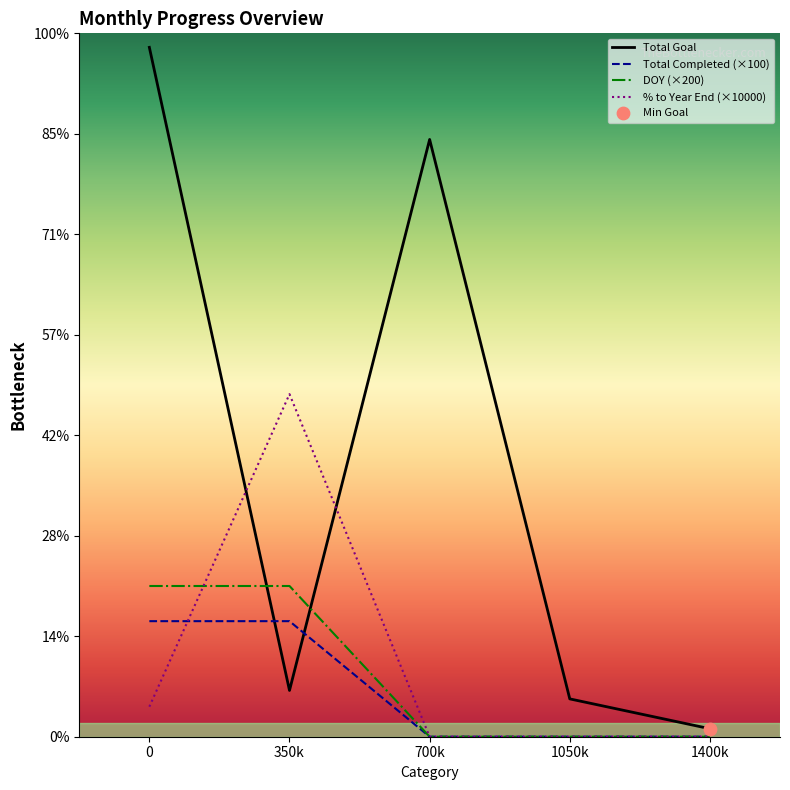

Which series contains the lowest Y value?

Total Completed